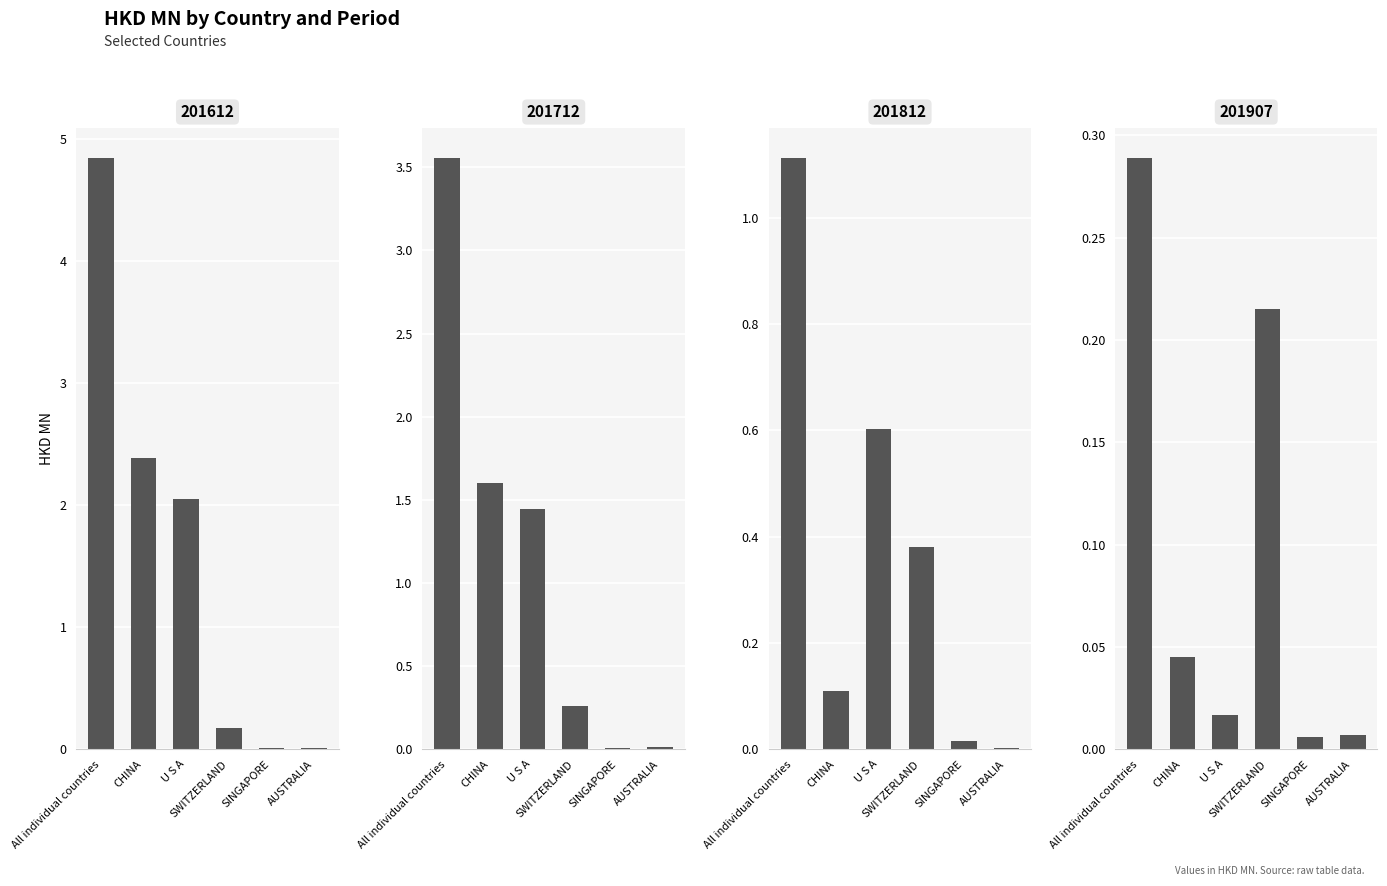

Count the number of categories in the chart.

6